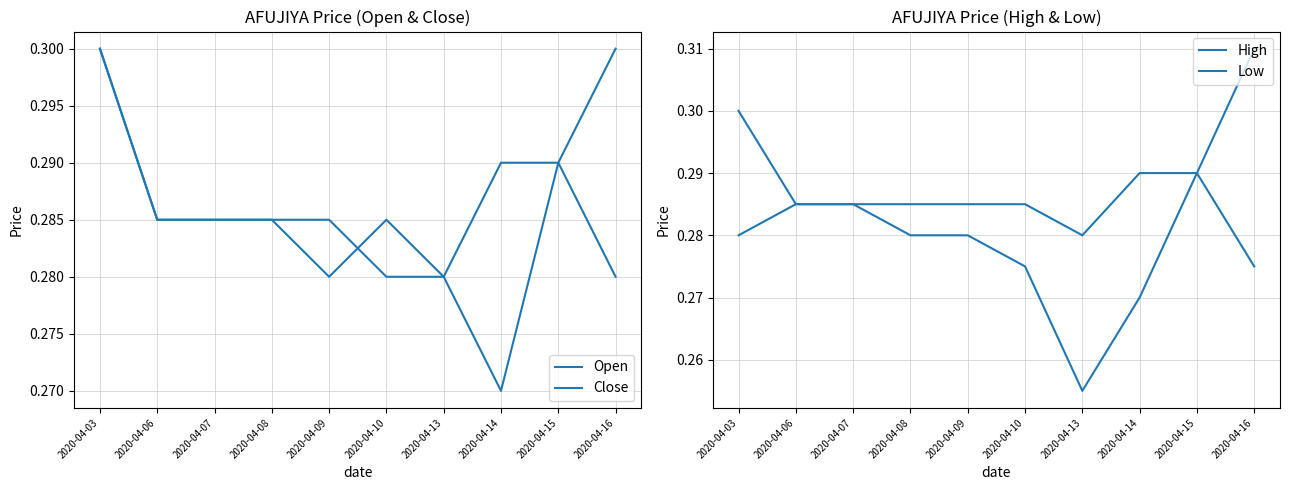

True or false: Close has more than 1 interior local peaks.

False